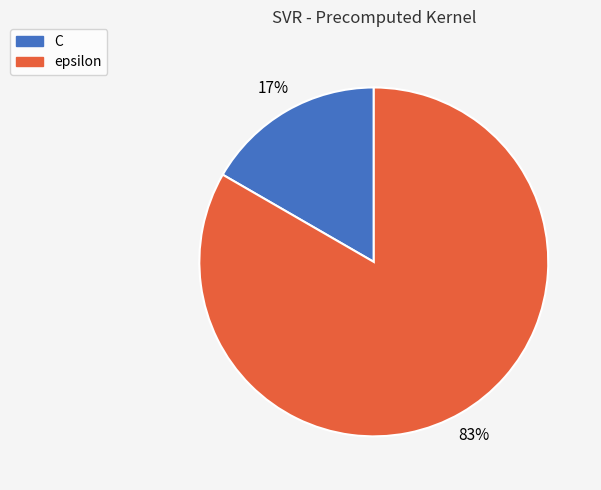

Do epsilon and C together represent more than half of the pie?

Yes